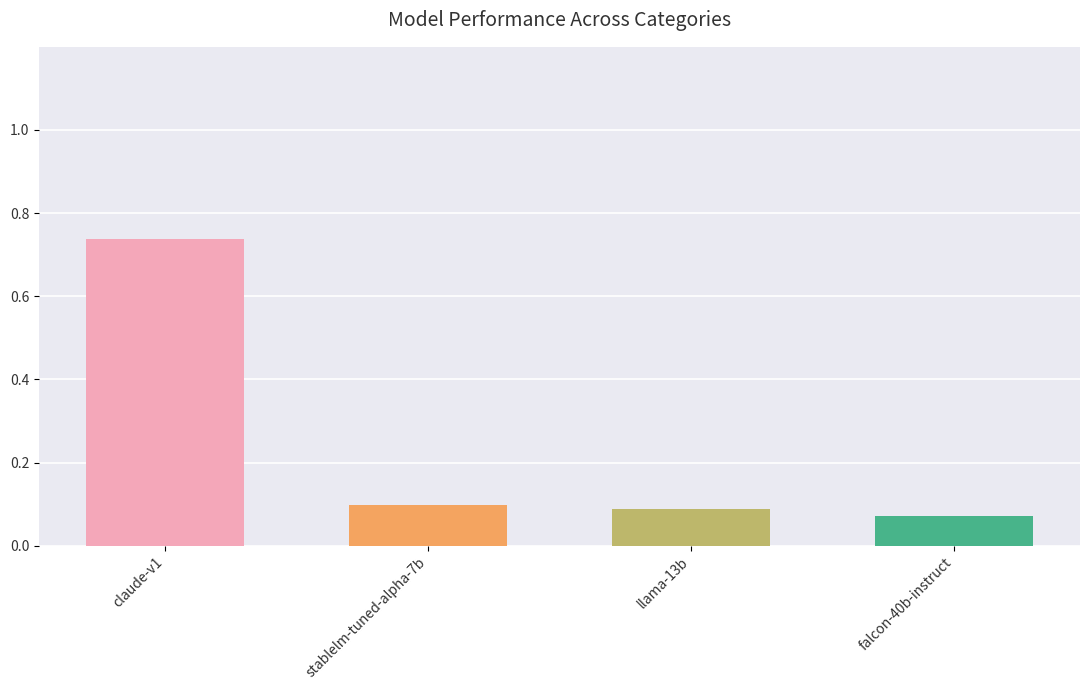

What is the change in value from claude-v1 to stablelm-tuned-alpha-7b?

-0.6